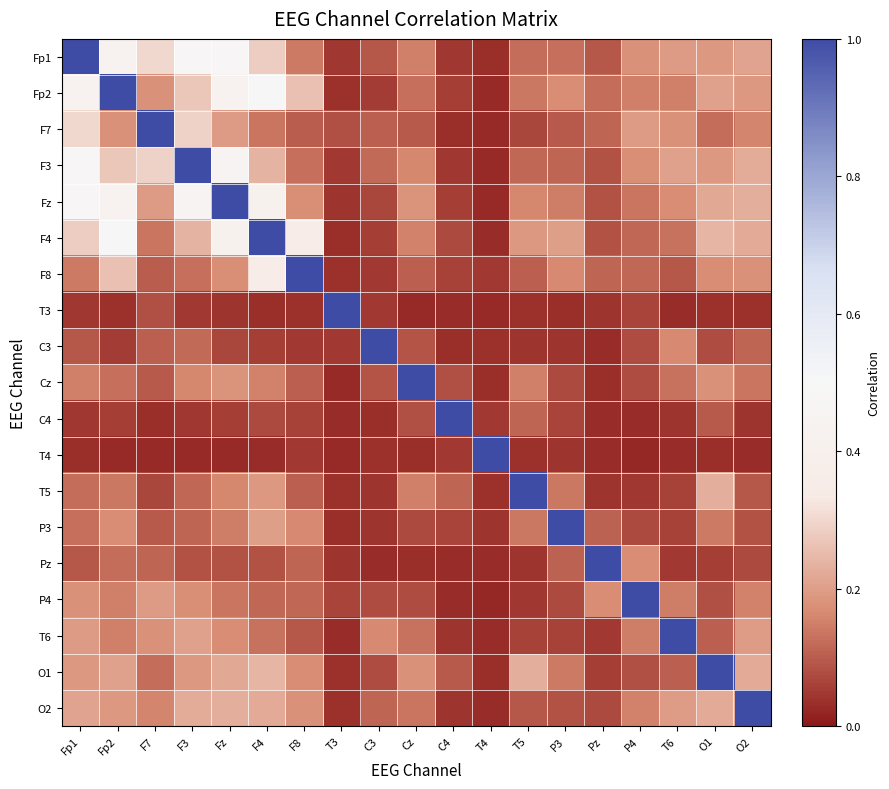

How many distinct data groups are displayed?

19